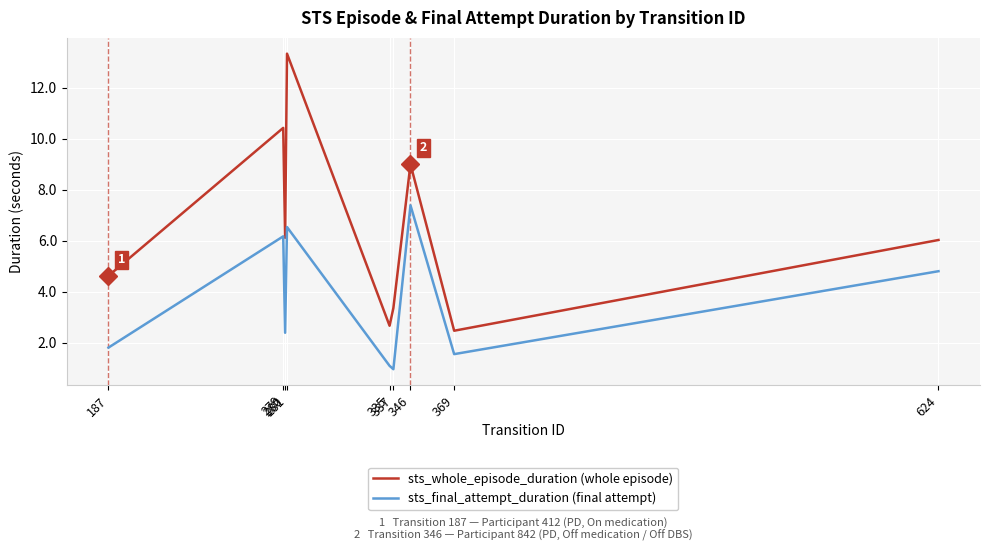

Is it true that sts_final_attempt_duration (final attempt) equals 3.3 at 281?

False